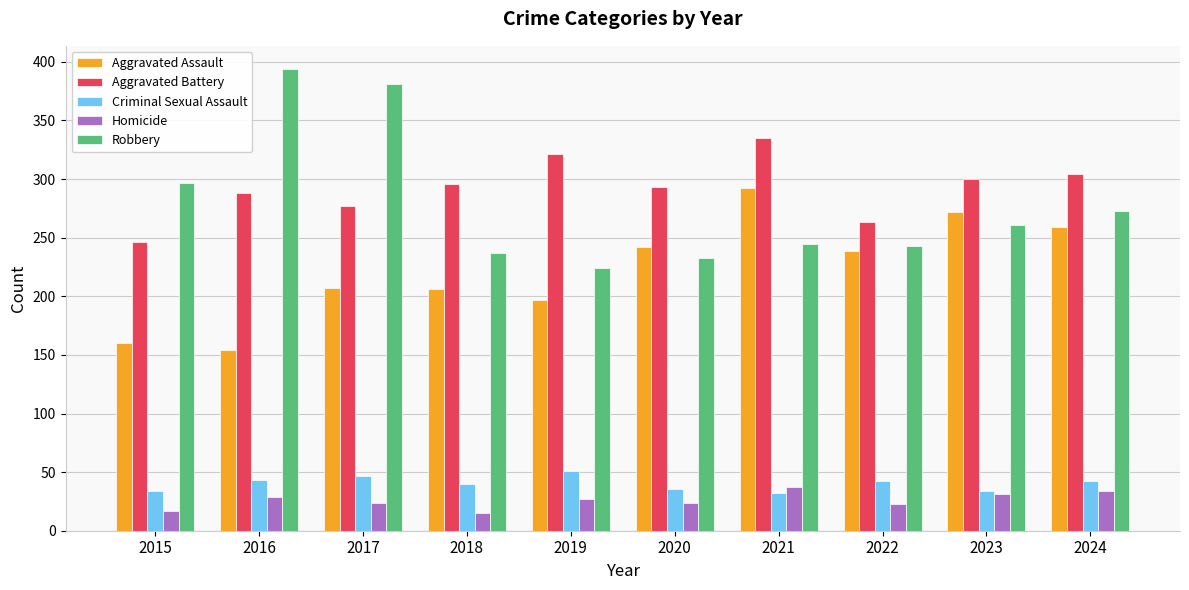

What is the sum of all Robbery values?

2788